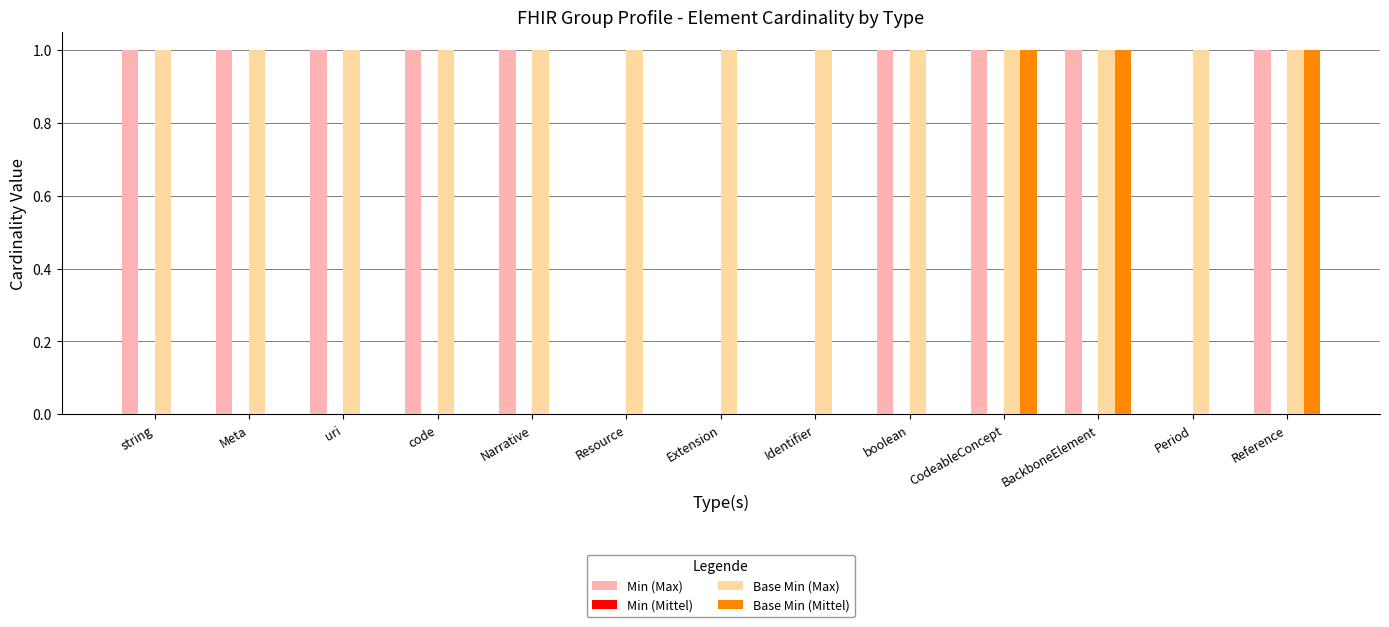

How many Base Min (Mittel) values are between 0 and 1?

13